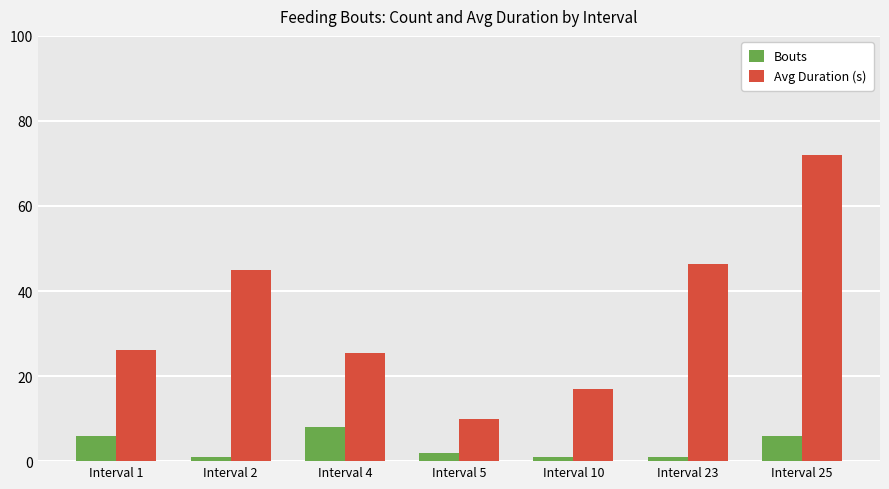

What is the difference between the highest and lowest values at Interval 1?

20.2